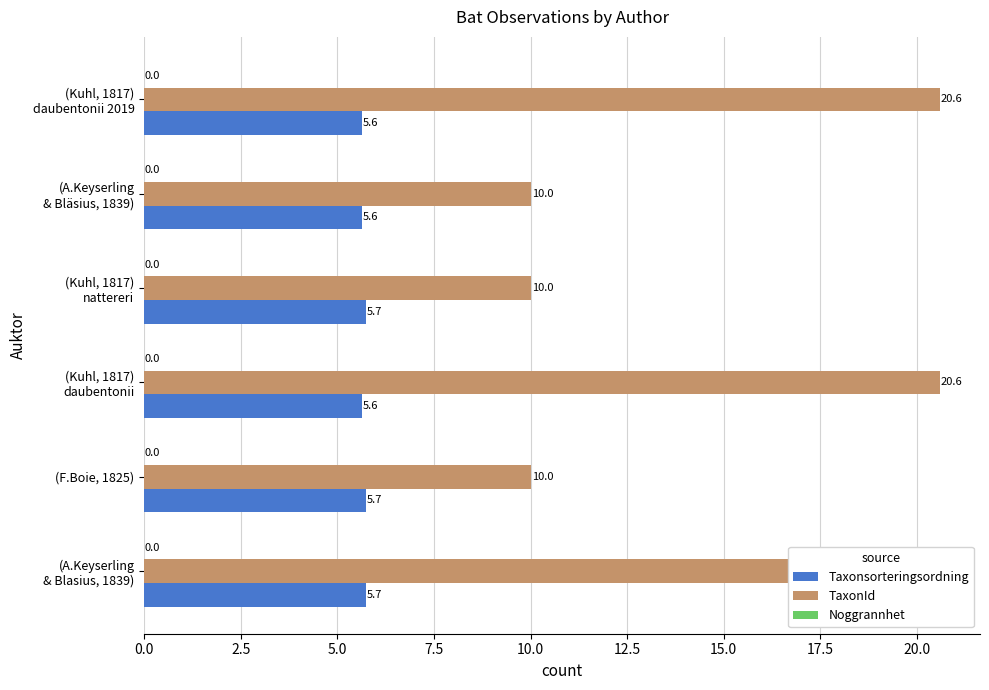

What is the value of the Taxonsorteringsordning bar at the 2nd from the left?

5.7